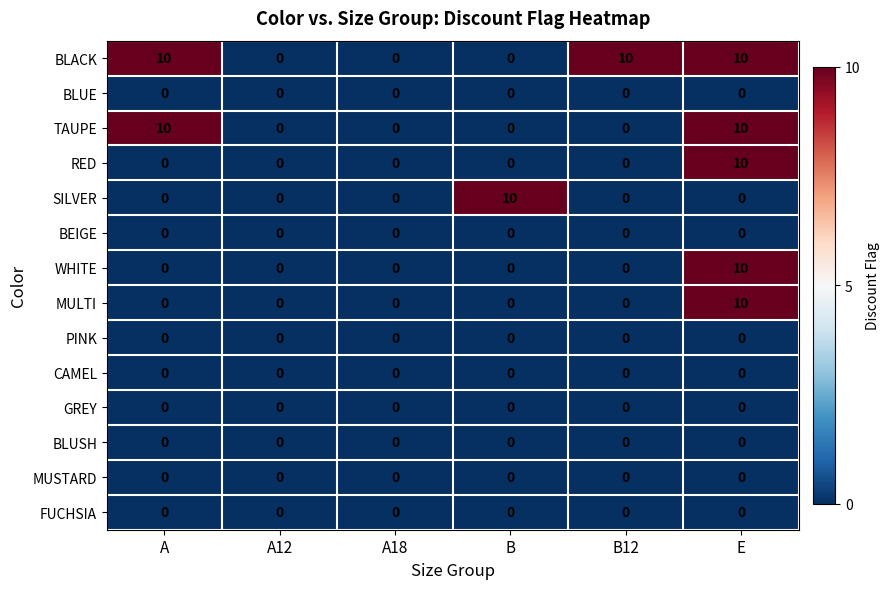

How many categories are shown in the chart?

6